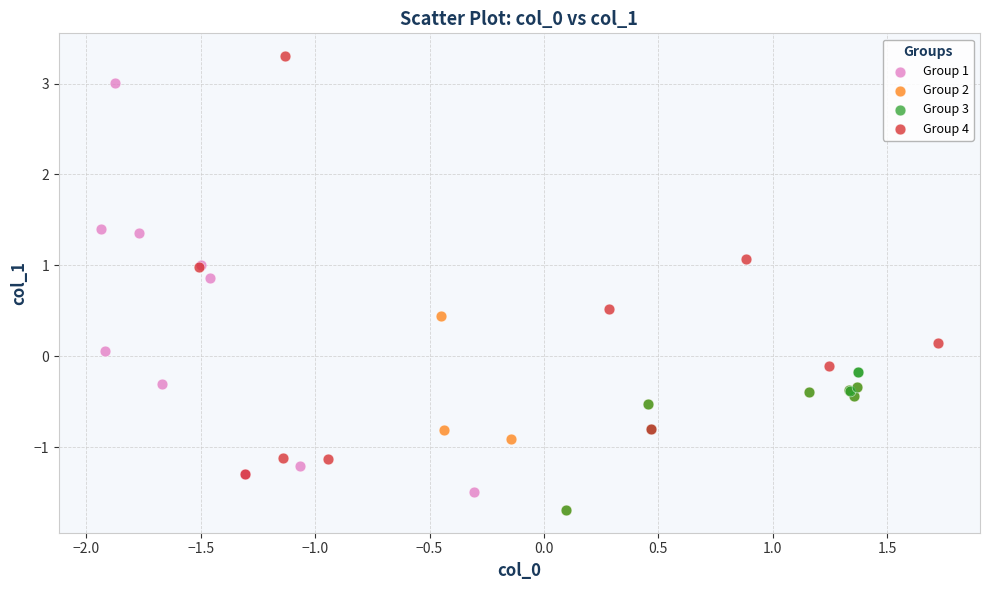

Which series contains the highest Y value?

Group 4